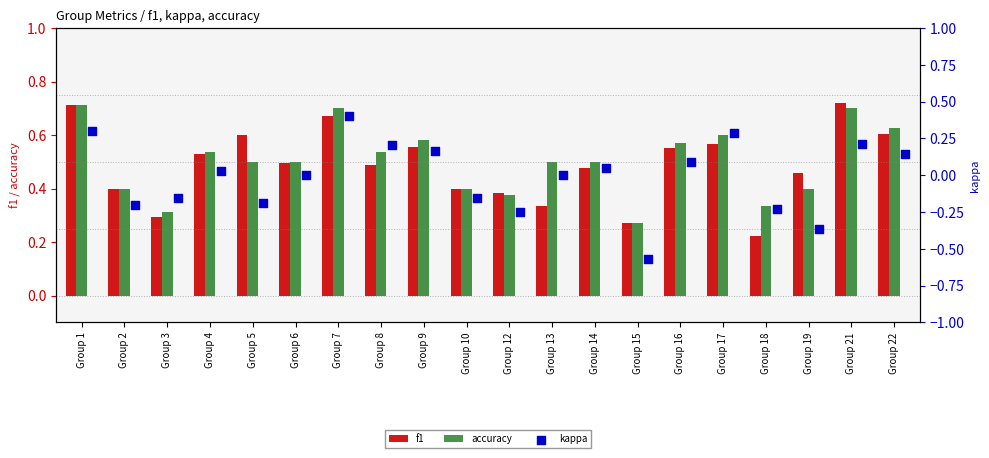

What are all the series names shown in the legend?

f1, accuracy, kappa